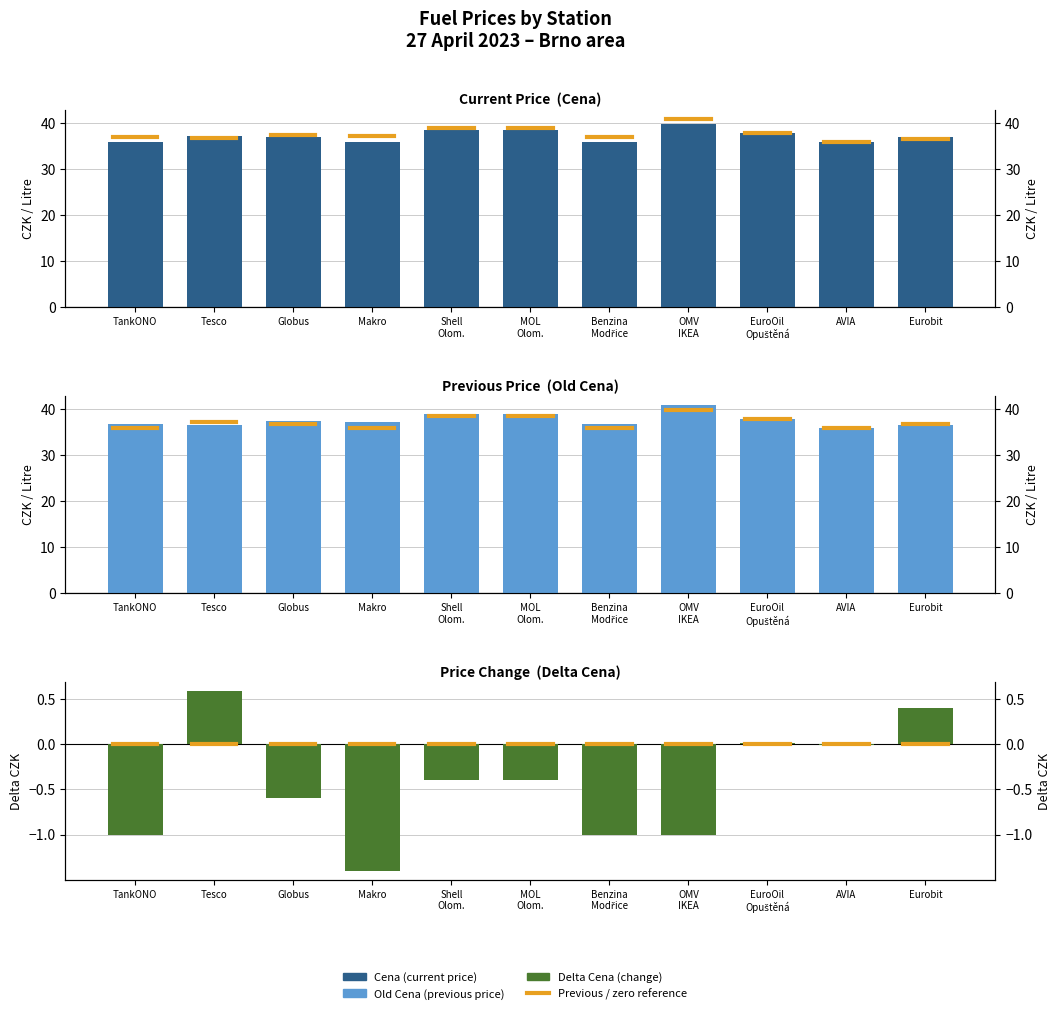

What is the value of the Old Cena bar at the 3rd from the left?

37.5